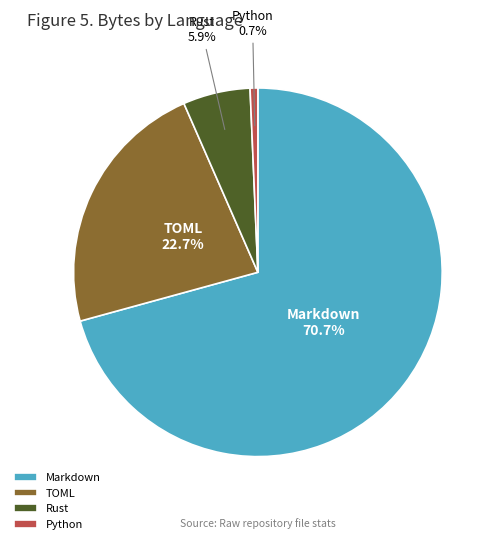

To the nearest percent, what is the combined percentage of Python and Markdown?

71%